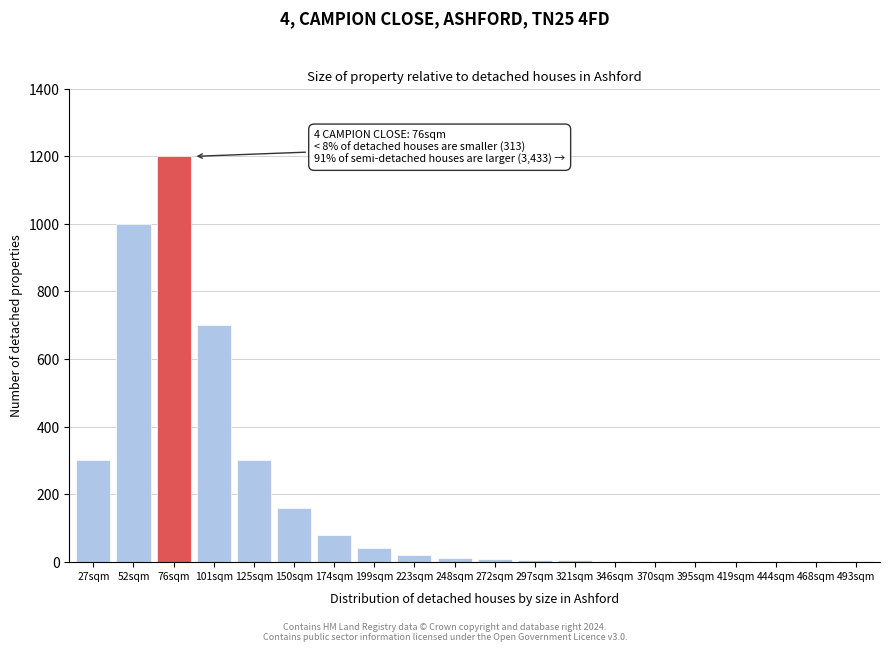

True or false: the data shows 8 at 272sqm.

True